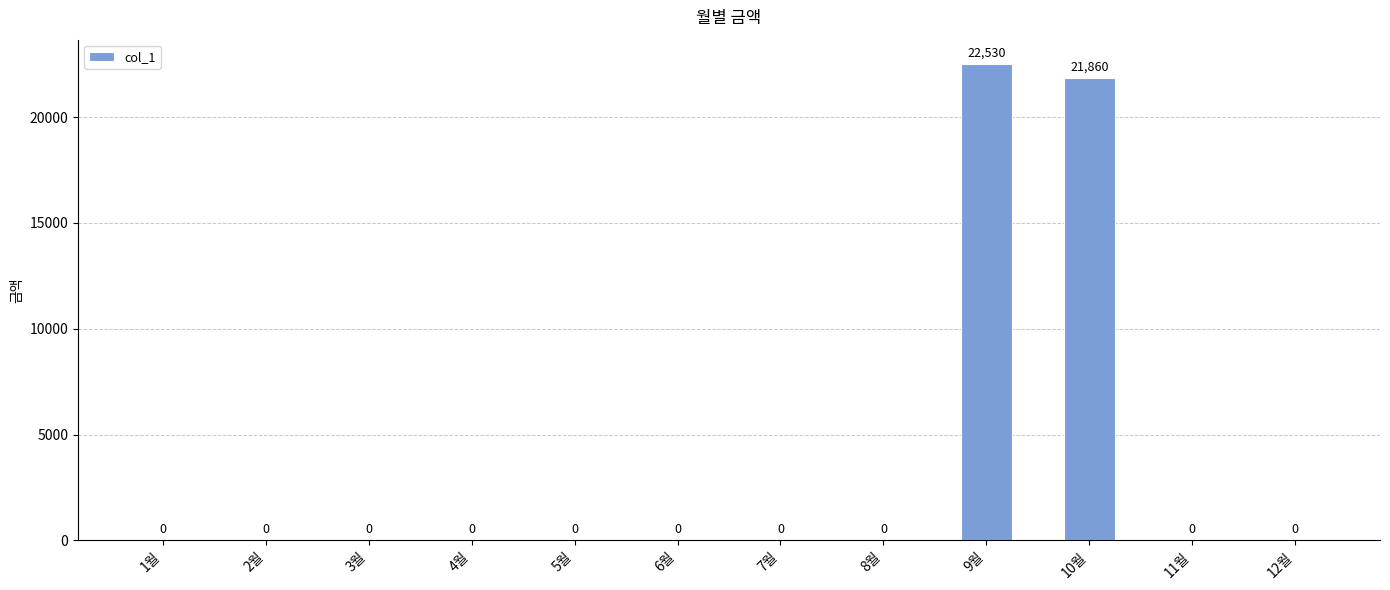

Is it true that the value at 9월 is 12111?

False